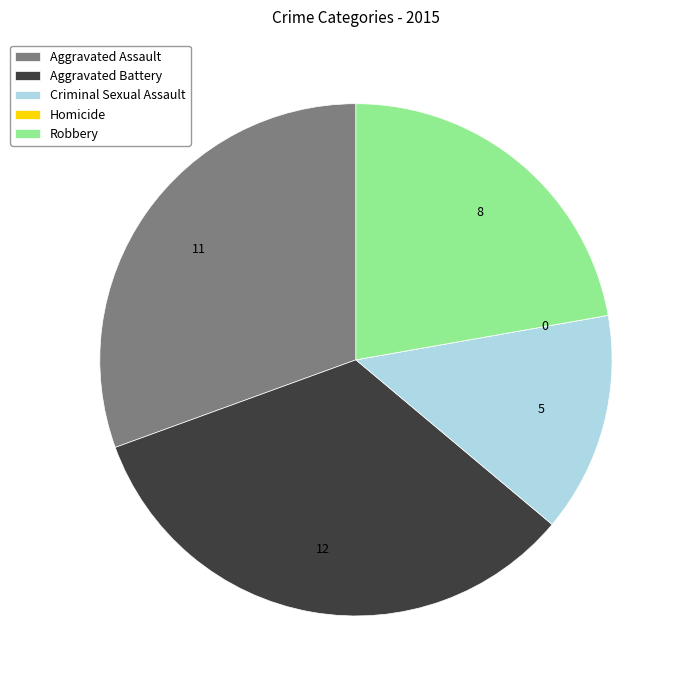

Do Robbery and Criminal Sexual Assault together represent more than half of the pie?

No